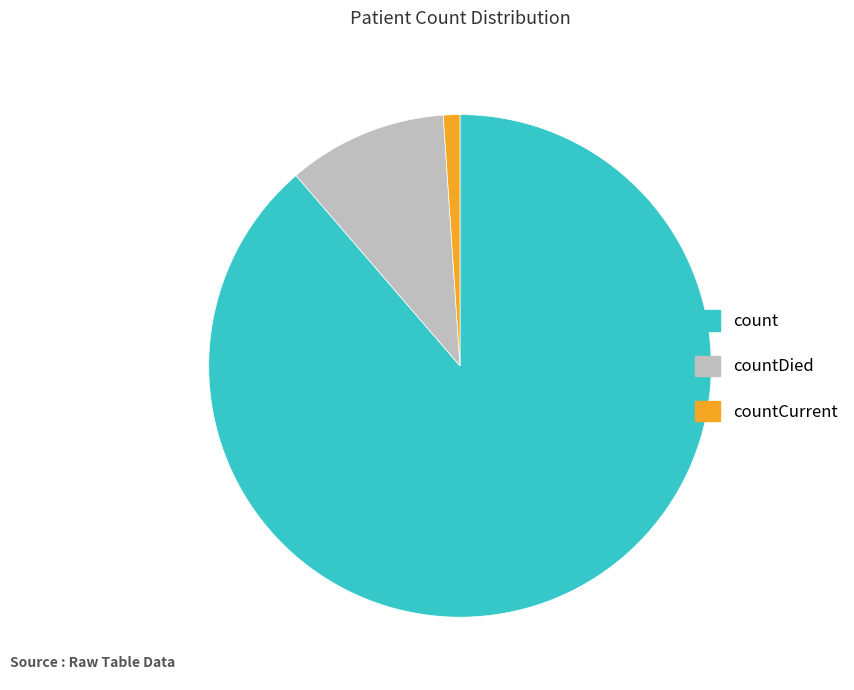

Is there any slice that represents more than half of the pie?

Yes